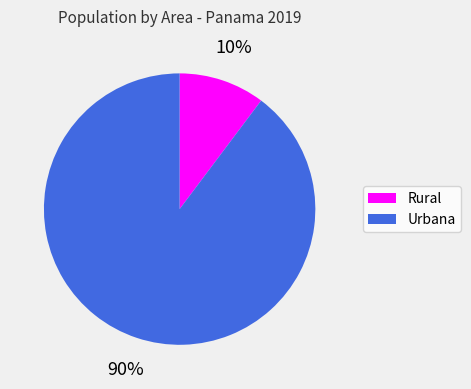

How many slices are in this pie chart?

2